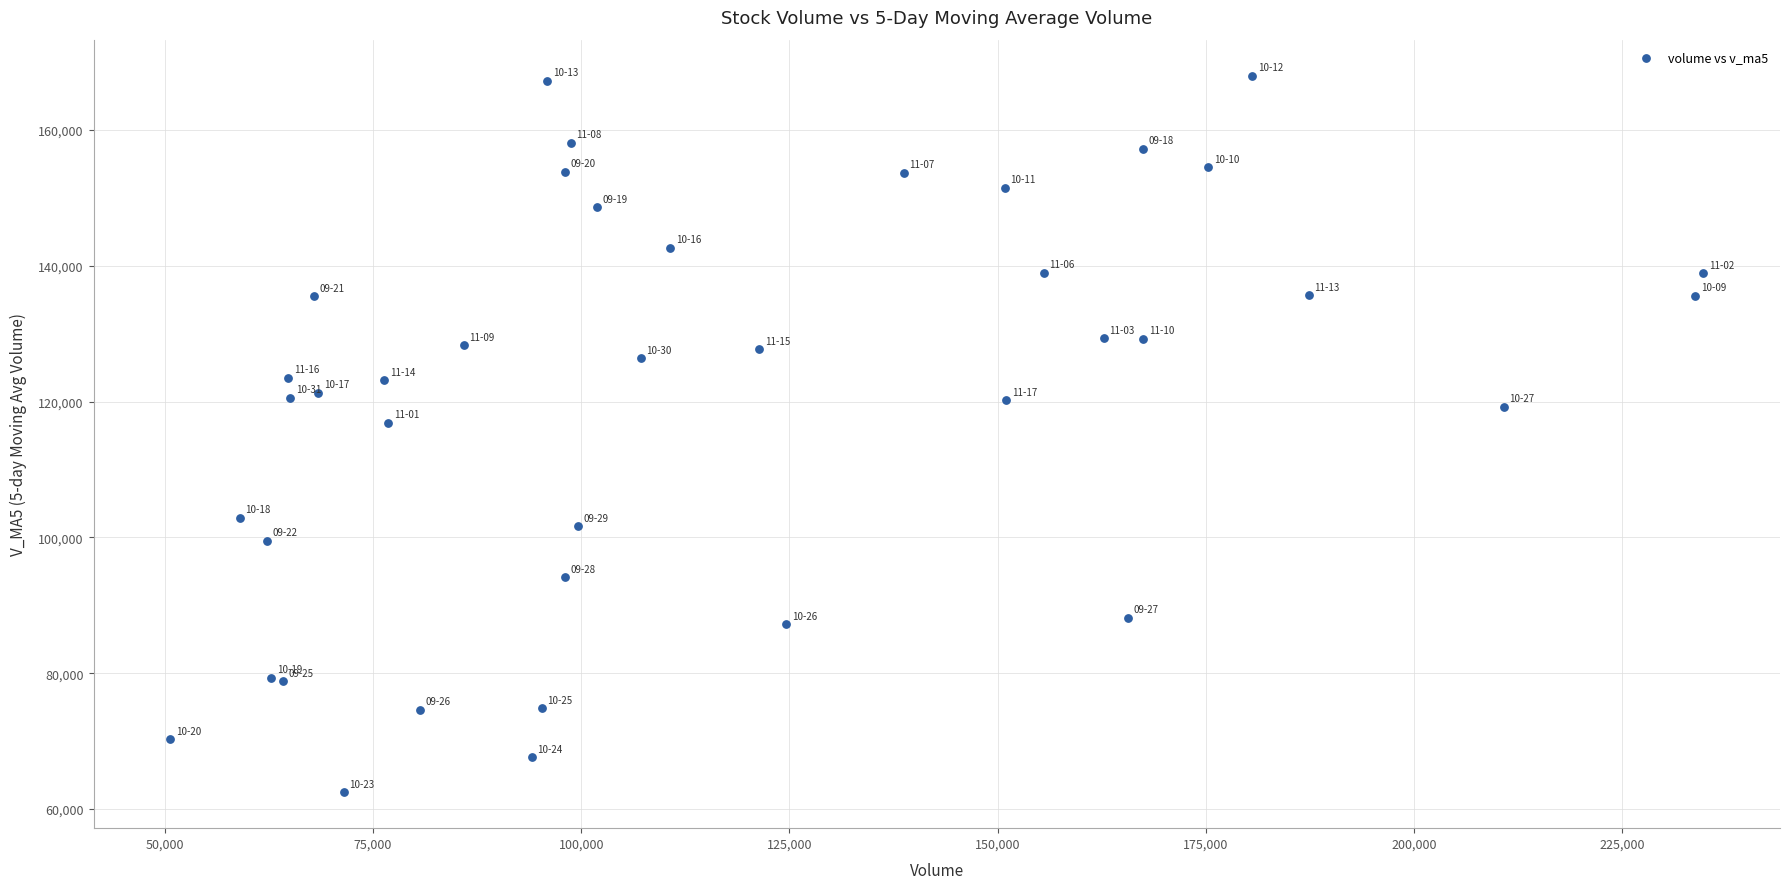

What Y value in the scatter plot is closest to 115237?

116885.5